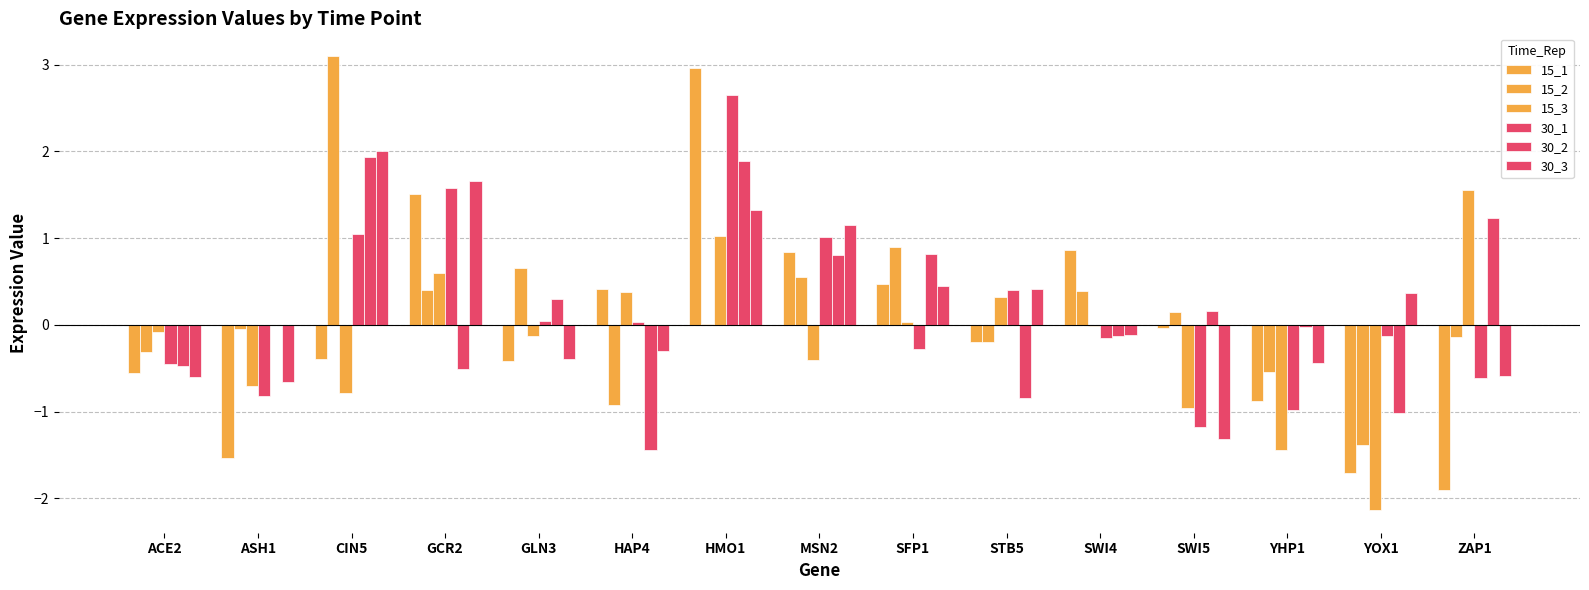

Count the number of data series in this chart.

6